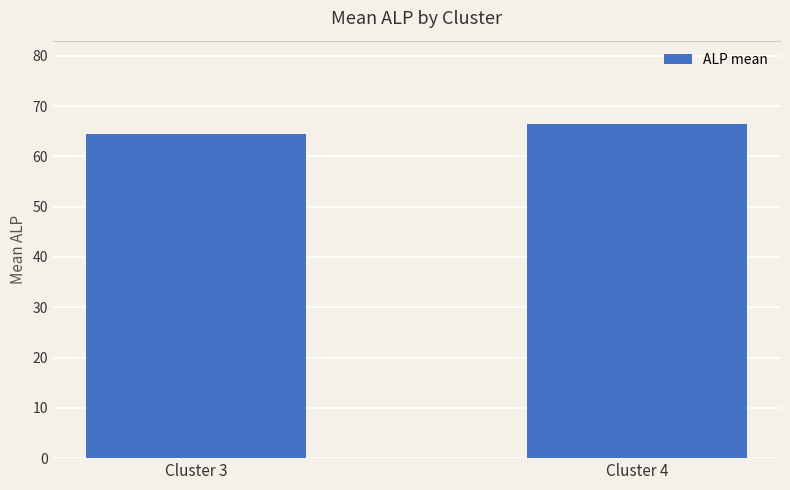

How many values are between 64 and 66?

1